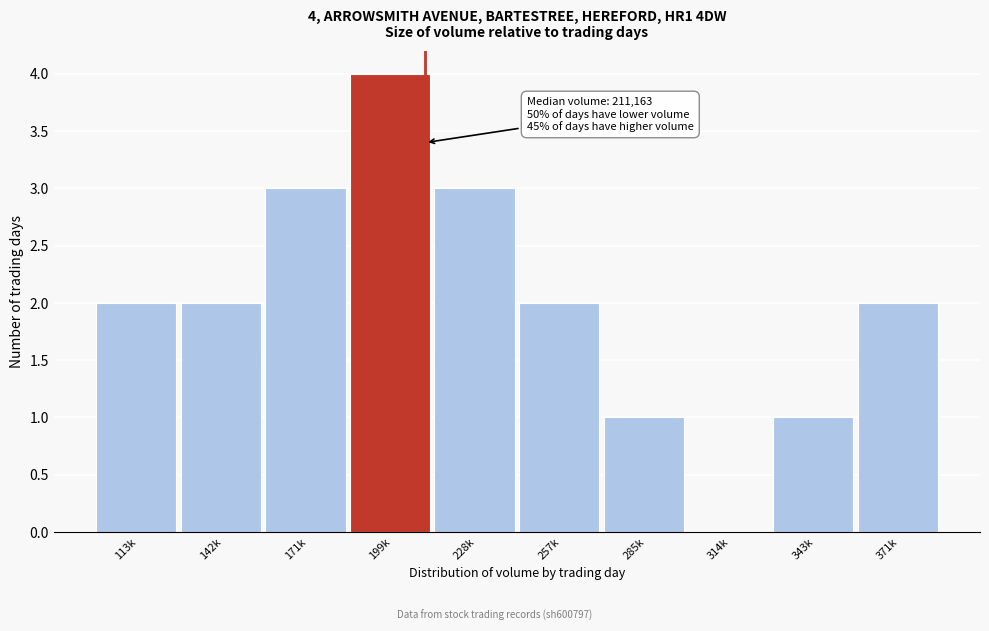

Reading left to right, list all the values displayed in this chart.

113k=2	142k=2	171k=3	199k=4	228k=3	257k=2	285k=1	314k=0	343k=1	371k=2